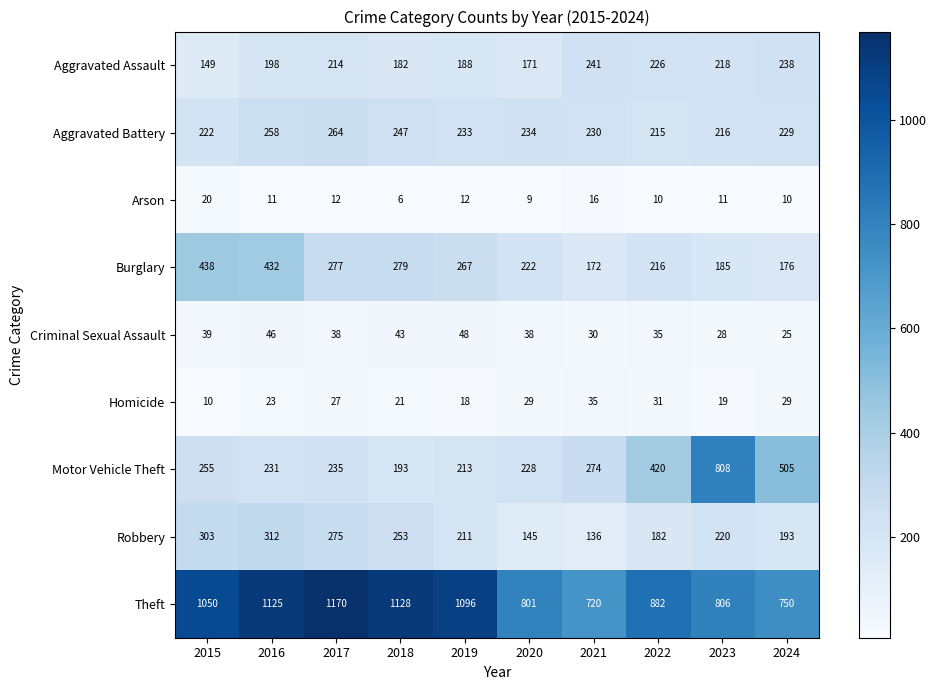

Which series has the largest total across all categories?

Theft